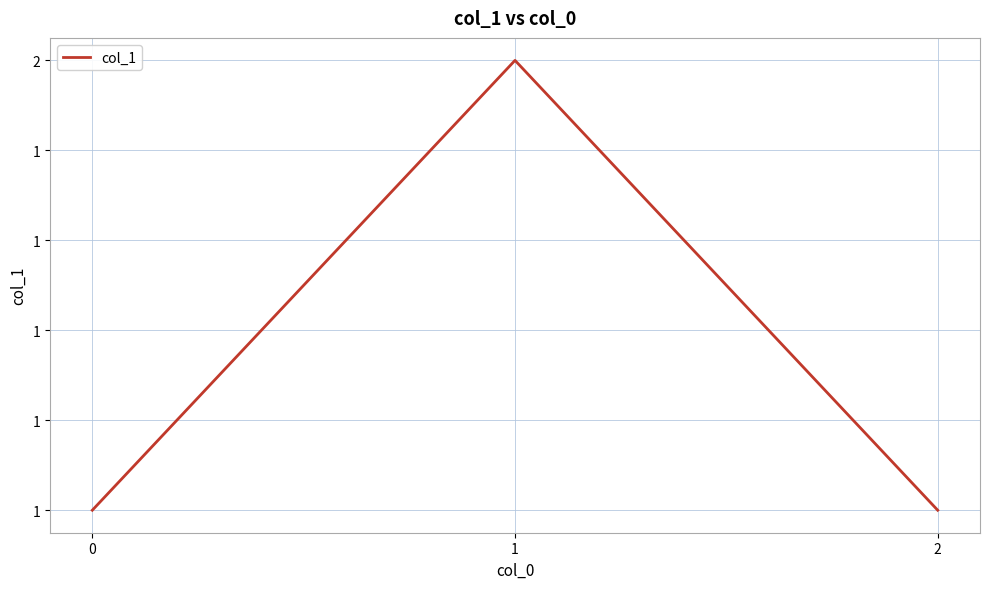

Reading left to right, what are all the values shown in this chart?

0=1	1=2	2=1